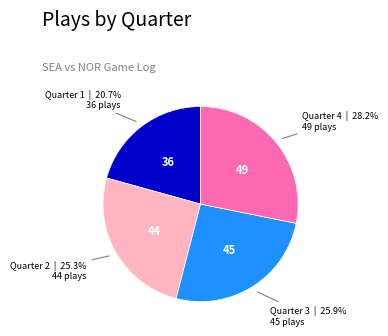

Does any single category account for the majority?

No